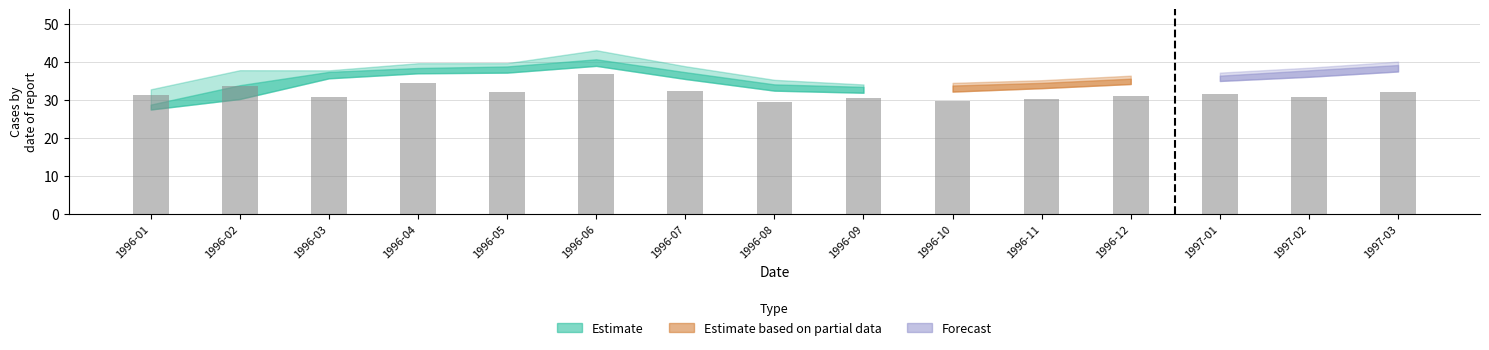

What is the sum of the values at 1996-10 and 1996-11?

60.0